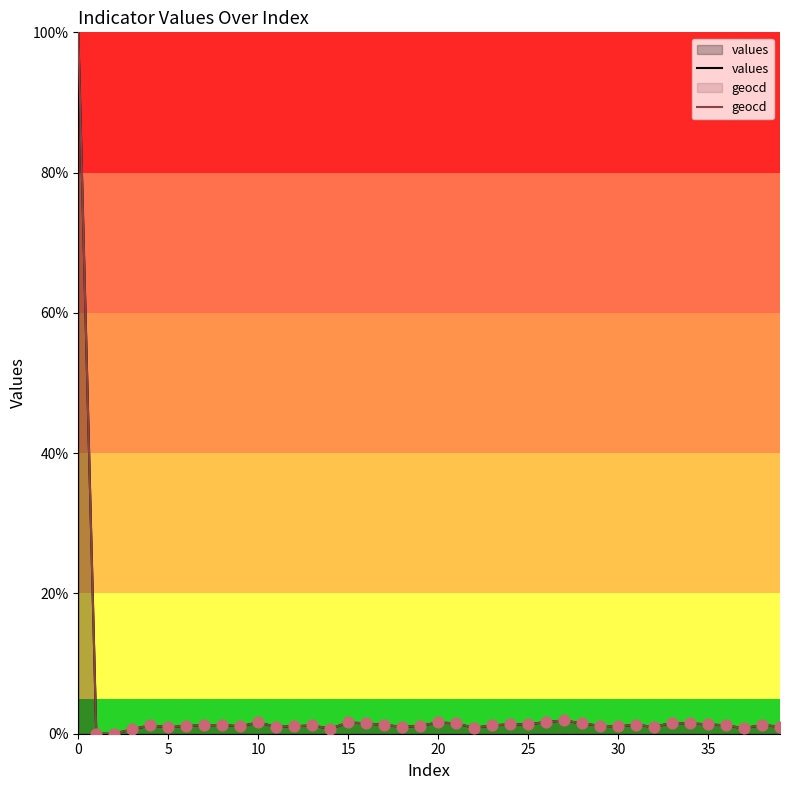

Which series has the widest spread of Y values?

values